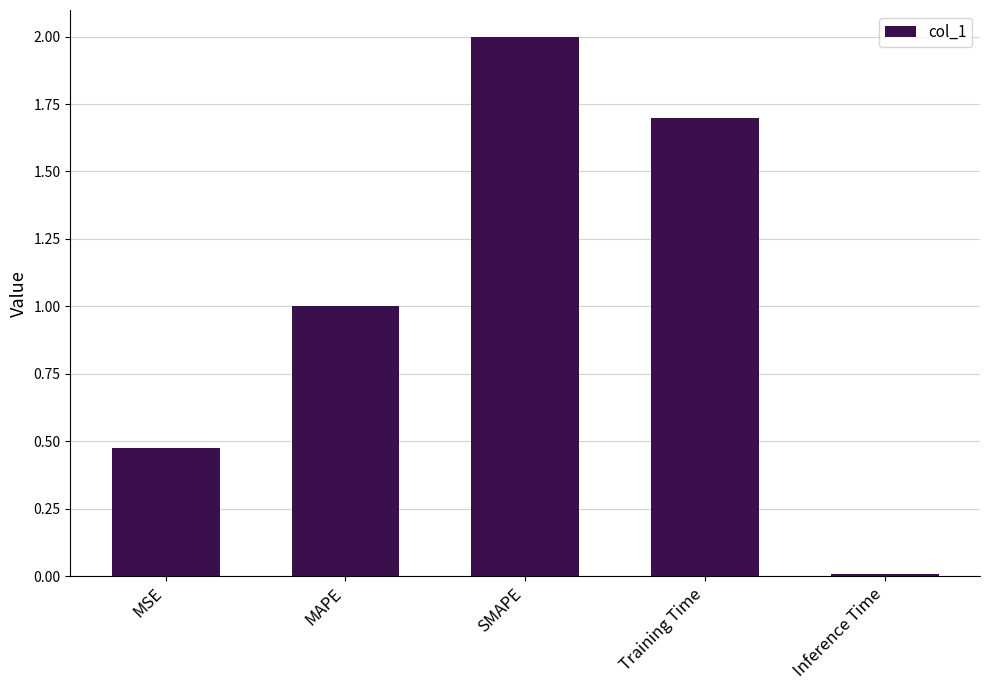

The chart shows a value of 1.5 at MAPE. True or false?

False